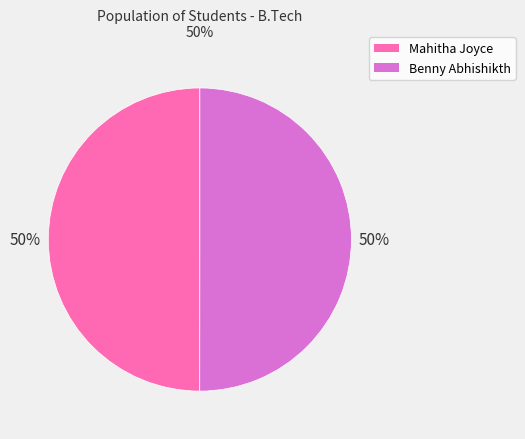

Is the sum of Benny Abhishikth and Mahitha Joyce greater than half?

Yes